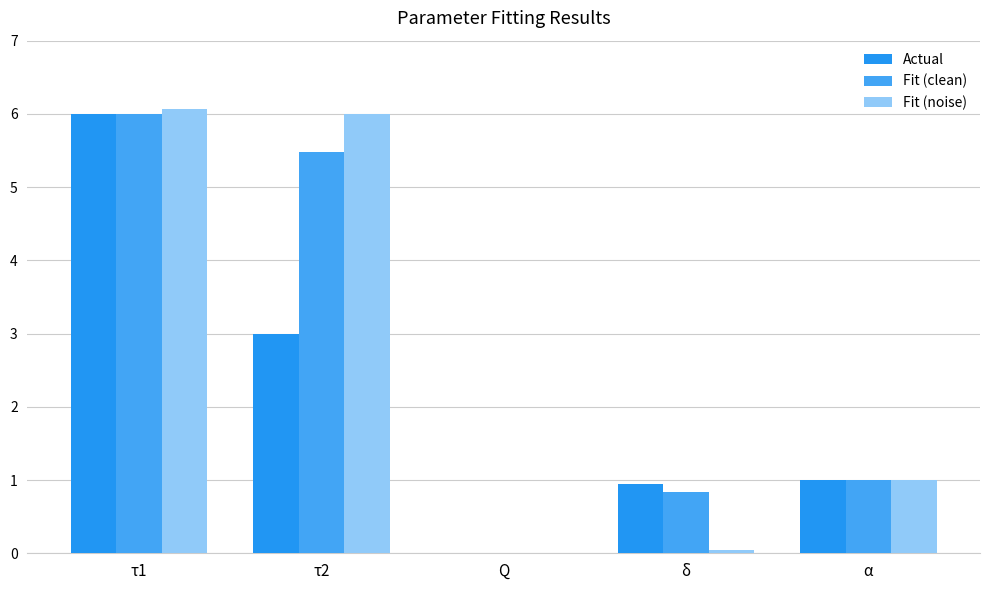

The value of Fit (clean) at α is 1.0. True or false?

True